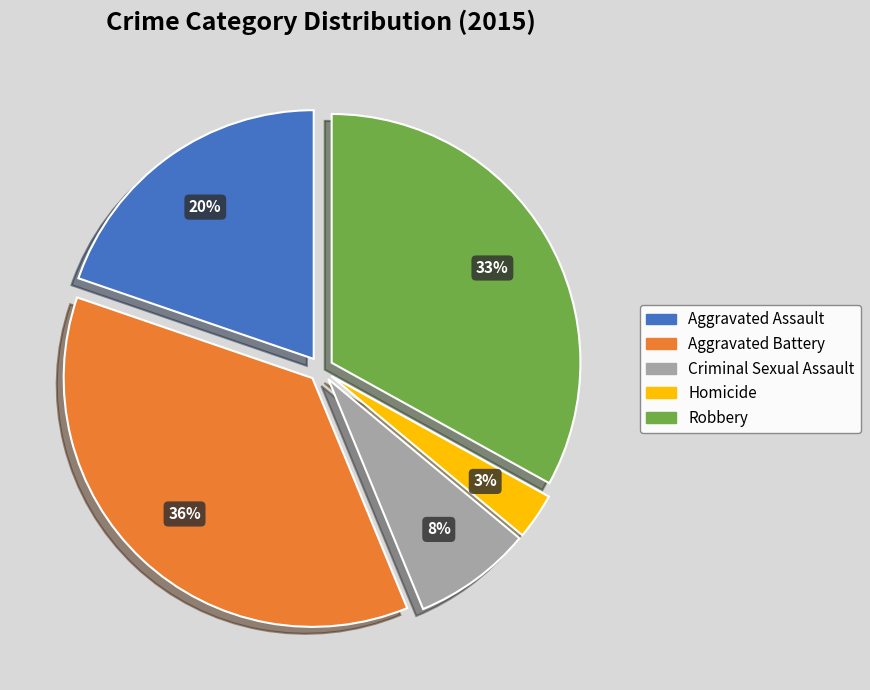

The Aggravated Battery slice represents 44% of the pie. True or false?

False